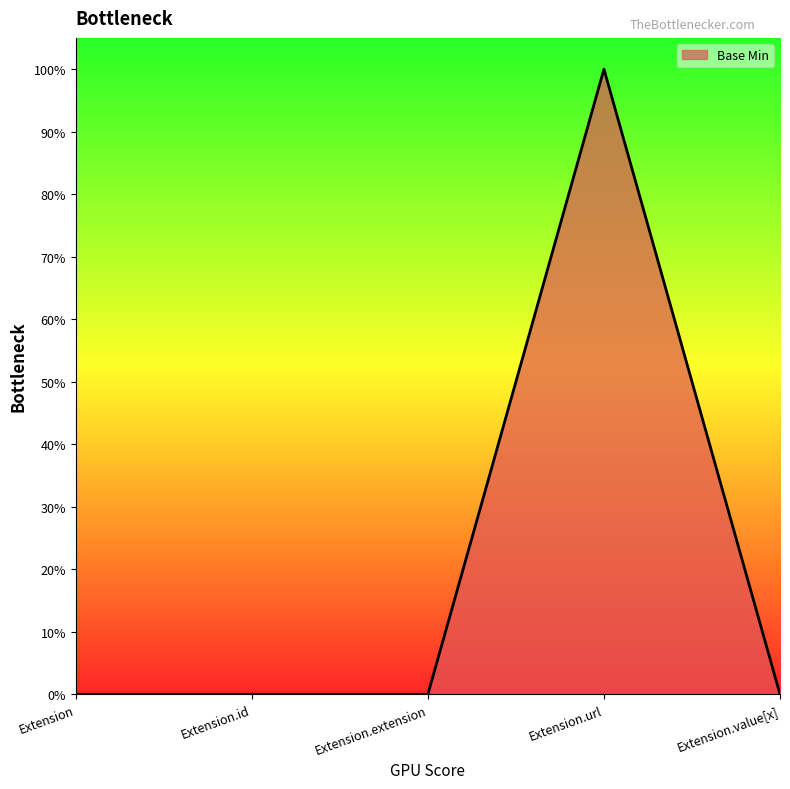

Is this an area chart (filled region under the line)?

Yes